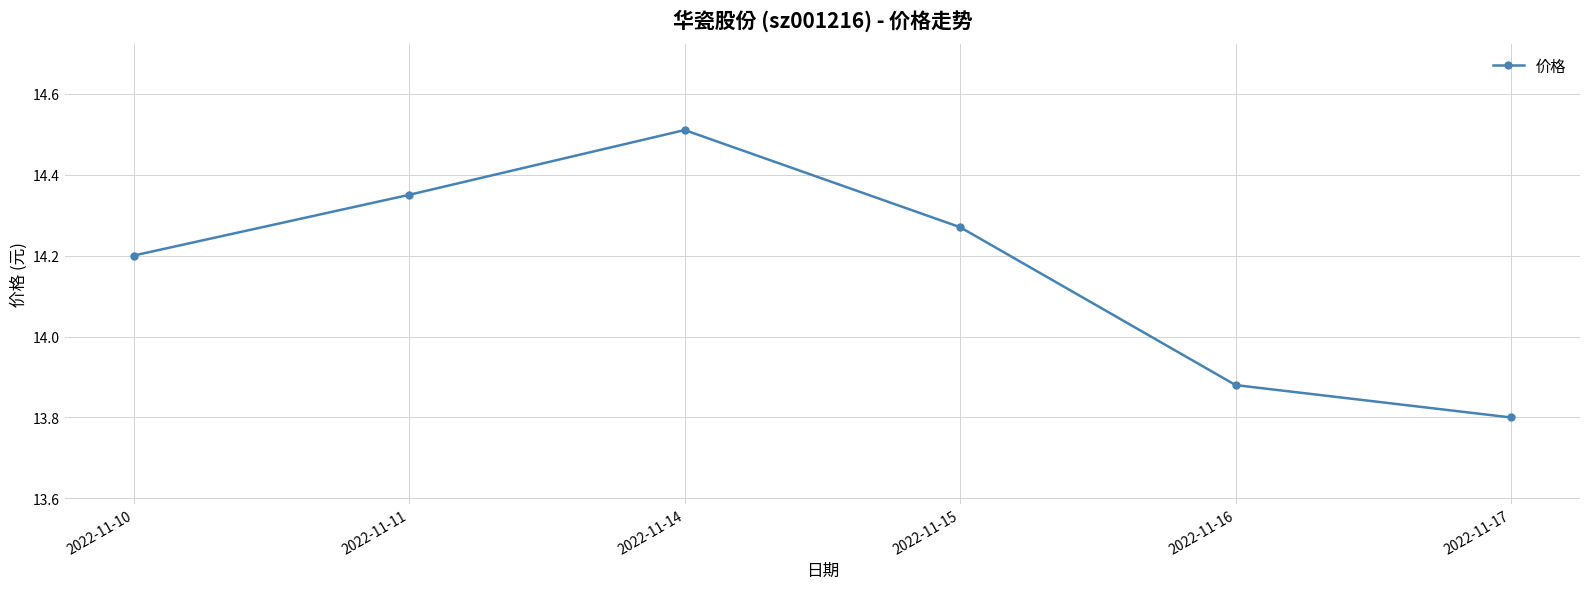

At which category does the chart reach its peak across all series?

2022-11-14